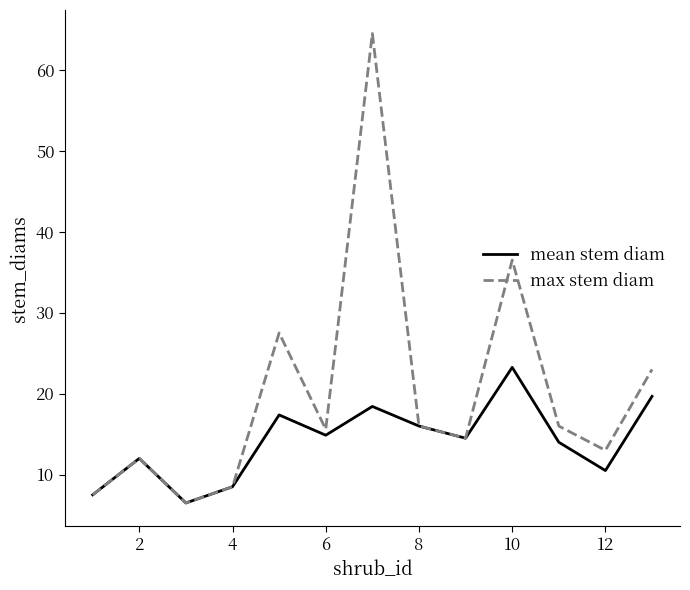

Which series has the largest total across all categories?

max stem diam